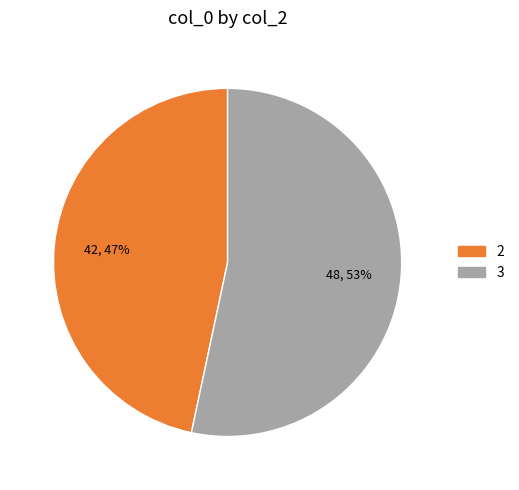

Is there any slice that represents more than half of the pie?

Yes